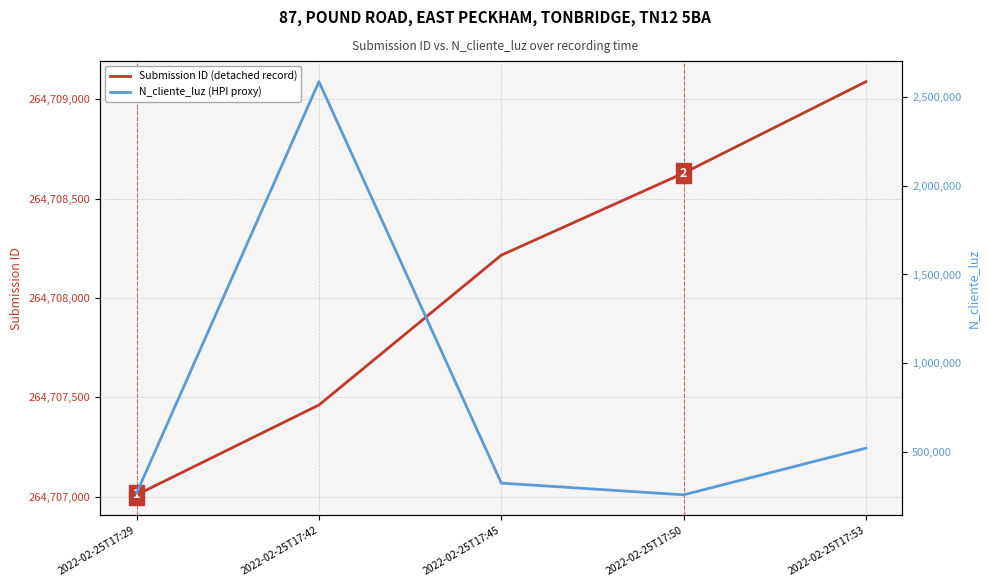

The Submission ID (detached record) series shows 264708216 at 2022-02-25T17:45. True or false?

True